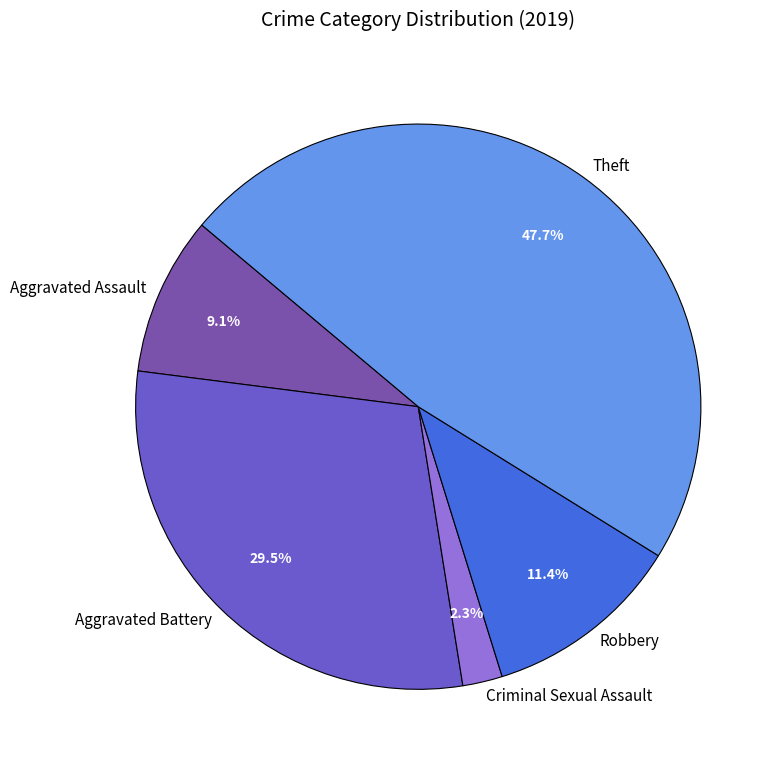

Between Robbery and Aggravated Assault, which is larger?

Robbery